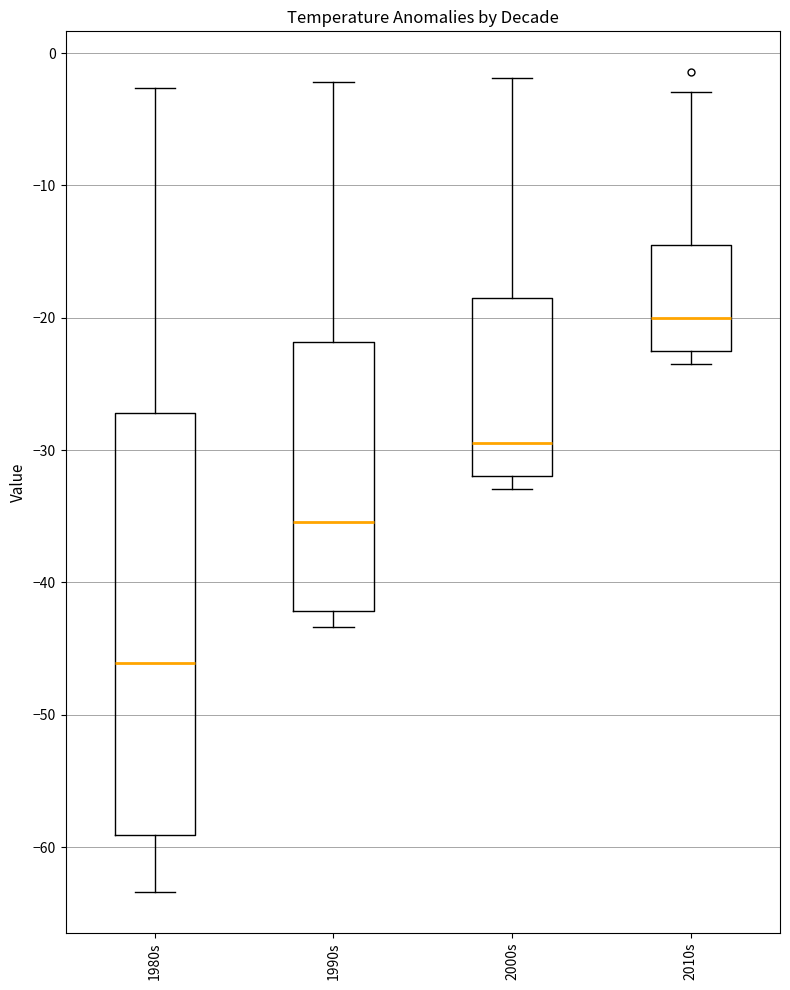

Comparing the boxes themselves (not the whiskers), which one is the tallest?

1980s